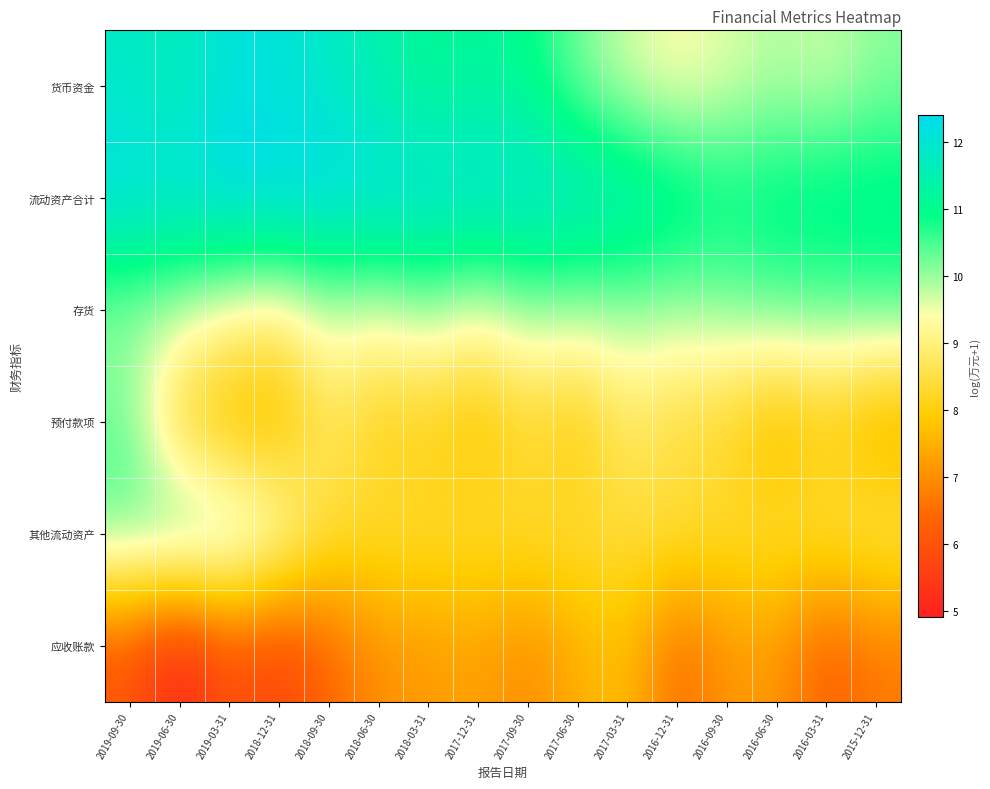

Rank the series by their maximum value, from highest to lowest.

流动资产合计, 货币资金, 其他流动资产, 存货, 预付款项, 应收账款